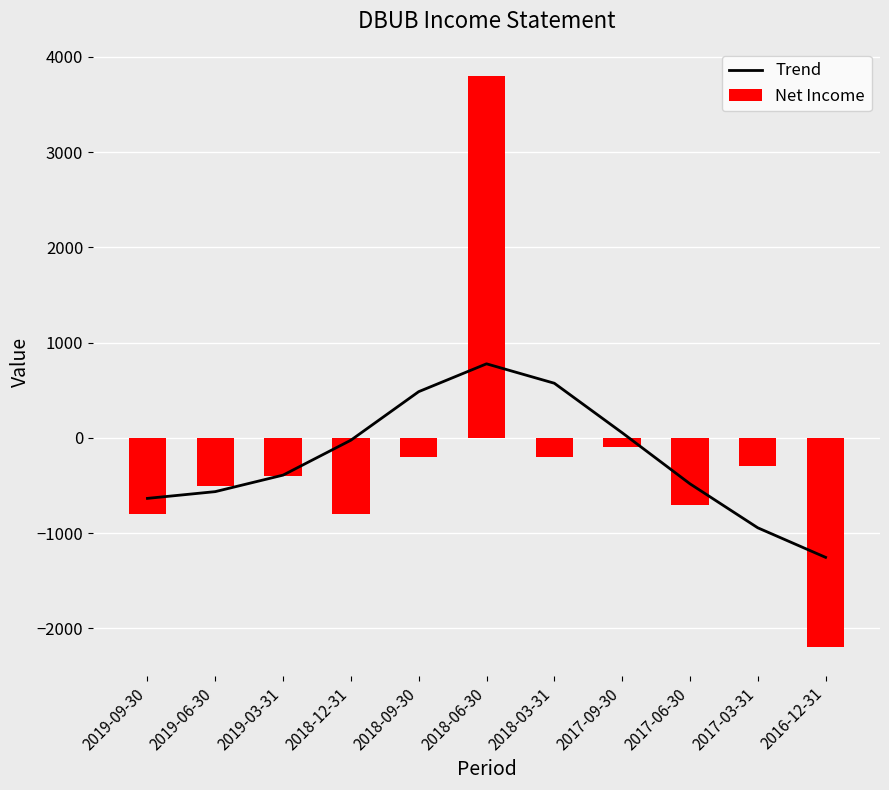

True or false: Trend has a value of 916.6 at 2018-03-31.

False